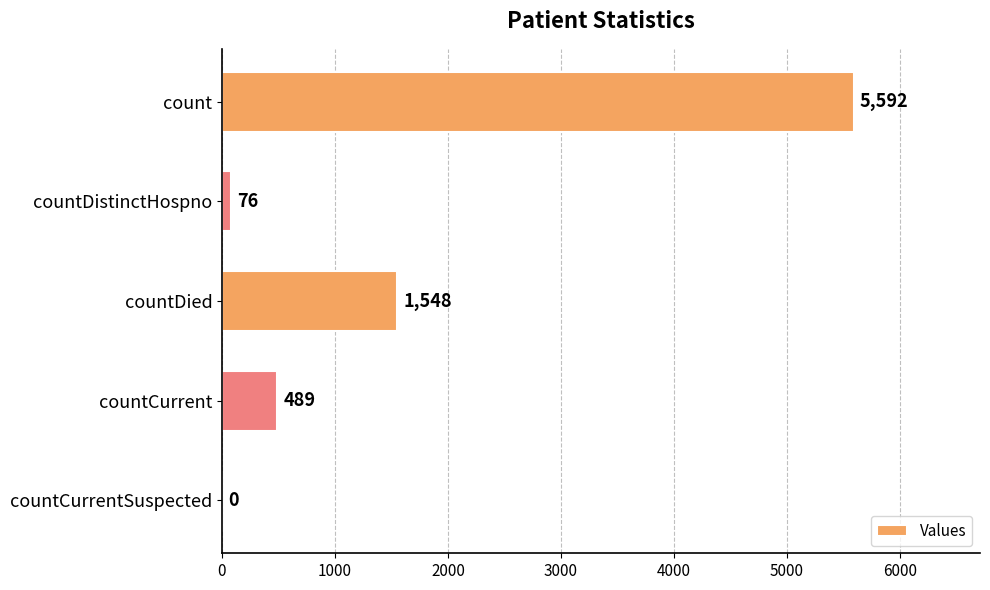

What is the change in value from count to countDied?

-4044